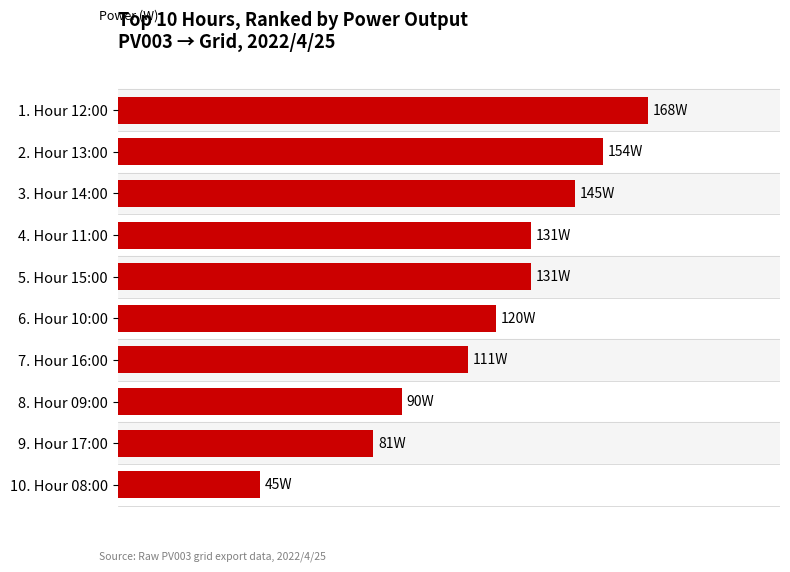

What is the maximum value shown in the chart?

168